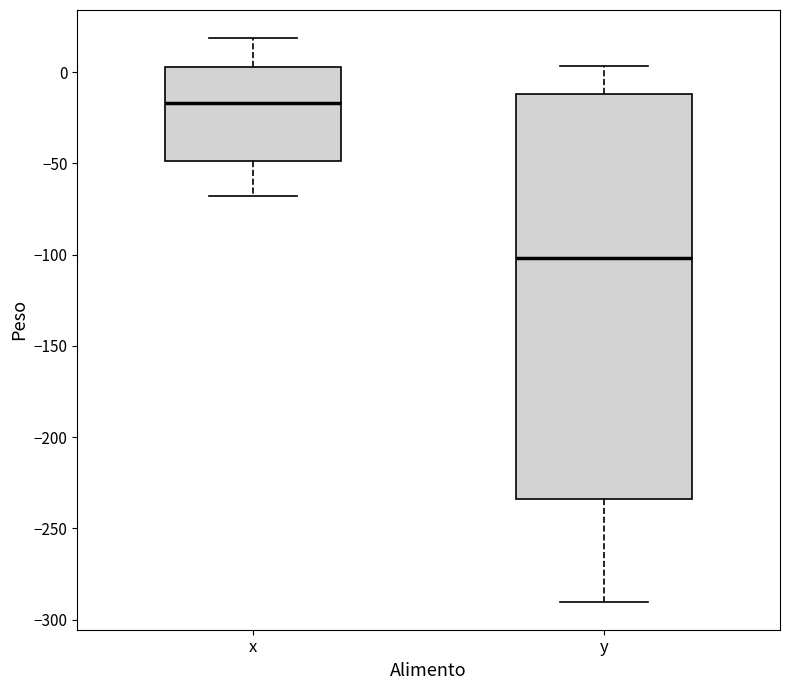

Reading left to right, transcribe this box plot: for each box, give where its median line is, the range the box spans, and where its two whiskers end, as read against the y-axis. The values are not printed on the chart, so give them approximately, as read against the axis.

x: median -15, box -50 to 5, whiskers -70 to 20
y: median -100, box -235 to -10, whiskers -290 to 5